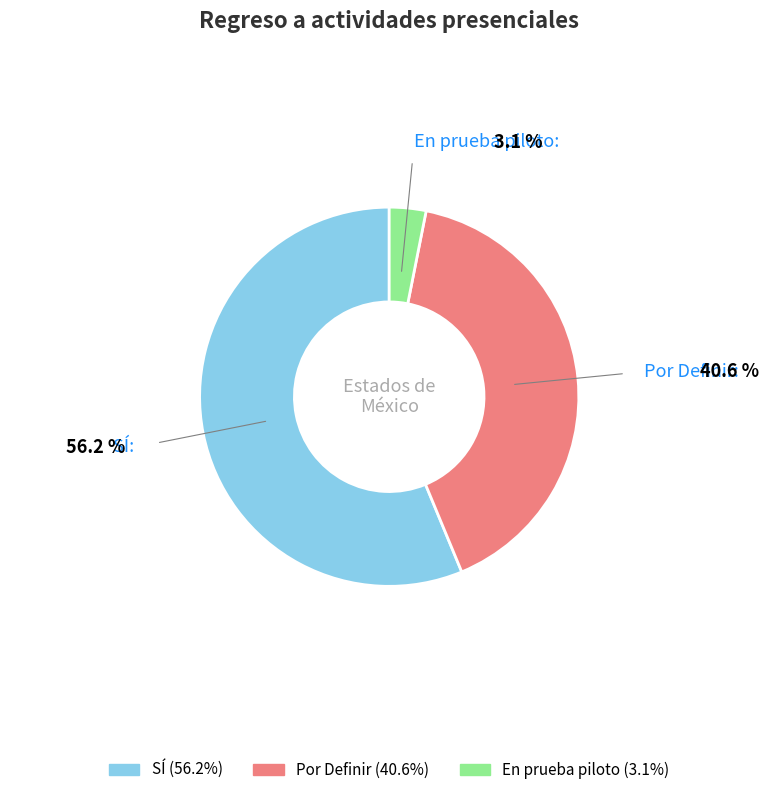

The En prueba piloto slice represents 9% of the pie. True or false?

False